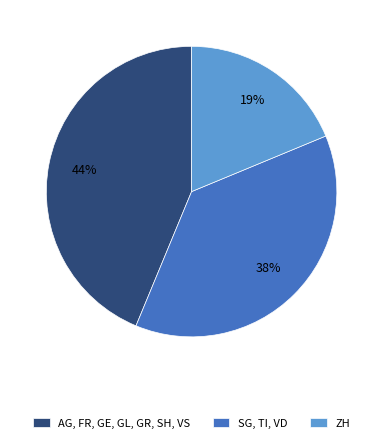

To the nearest percent, what is the difference between the largest and smallest slice percentages?

25%